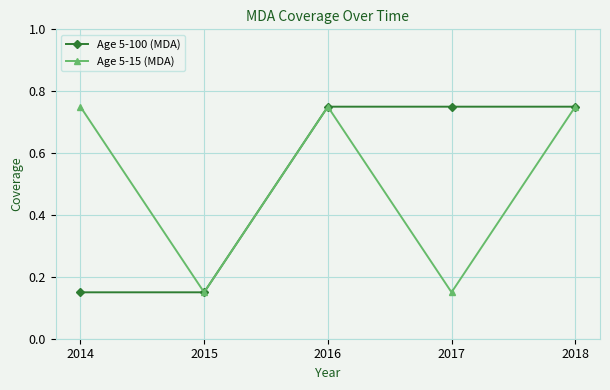

At 2014, list the series in order from largest to smallest.

Age 5-15 (MDA), Age 5-100 (MDA)